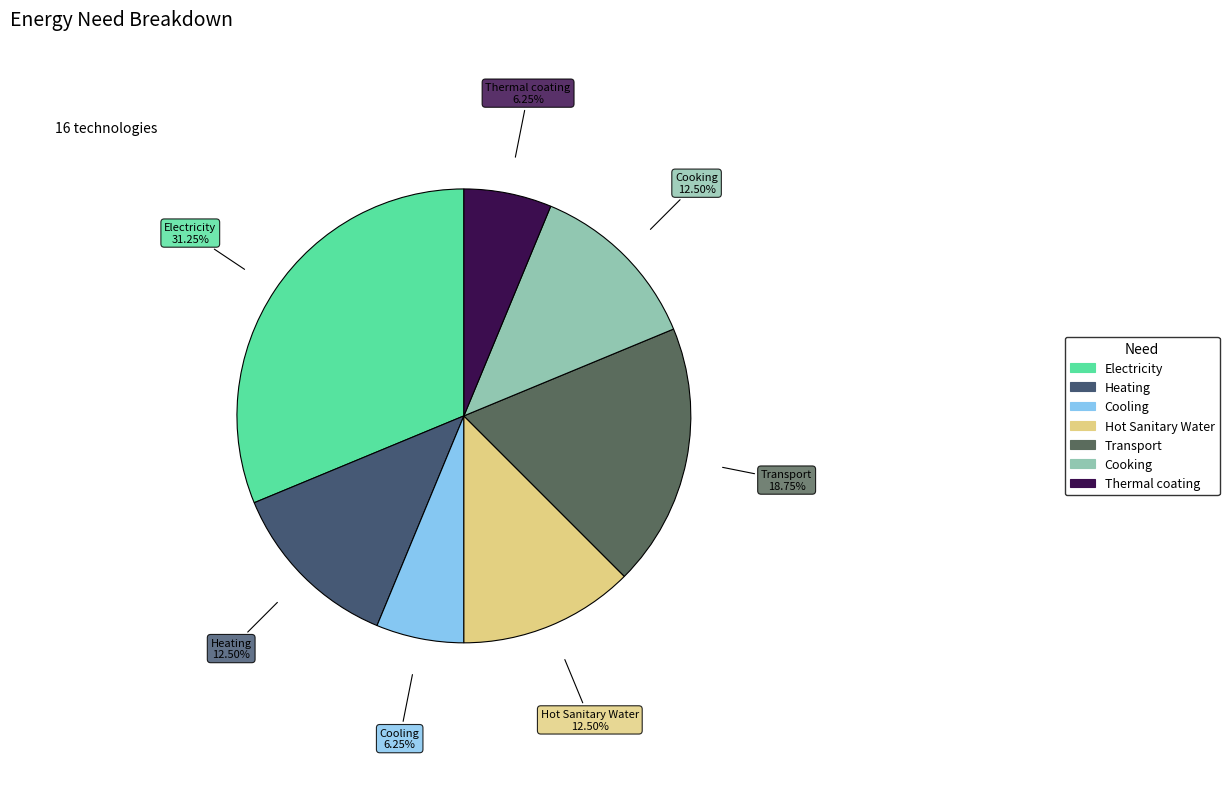

To the nearest percent, what is the combined percentage of Cooling and Cooking?

19%